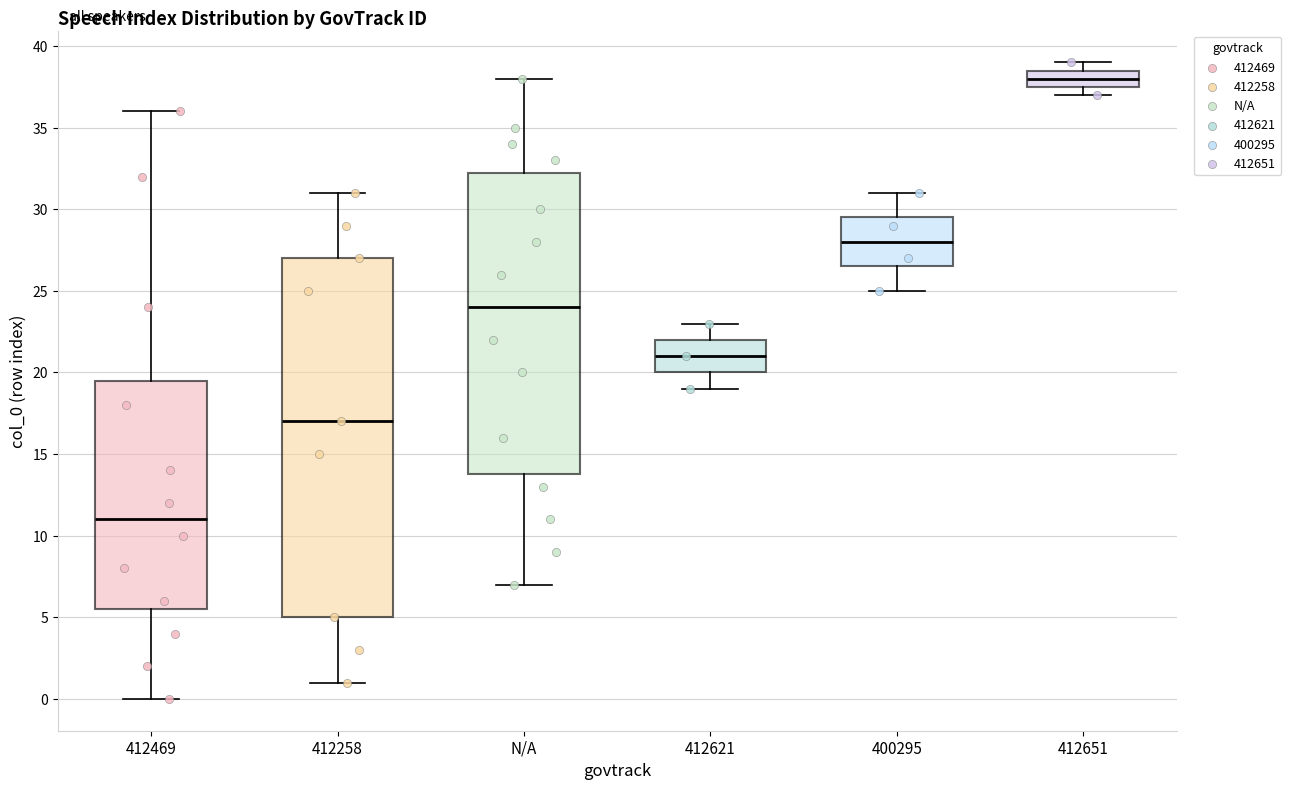

Comparing the boxes themselves (not the whiskers), which one is the tallest?

412258